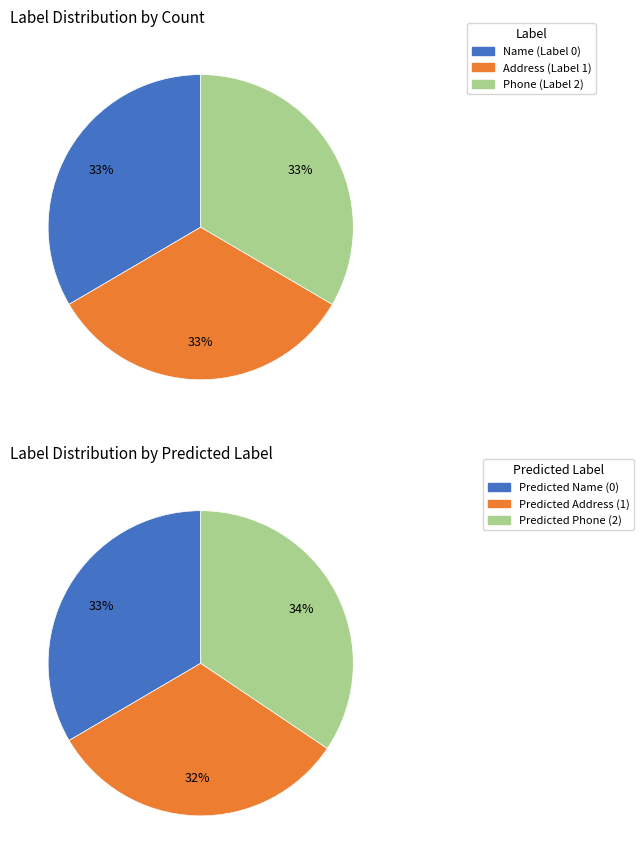

Rank the categories by value from lowest to highest.

Address (Label 1), Name (Label 0), Phone (Label 2)